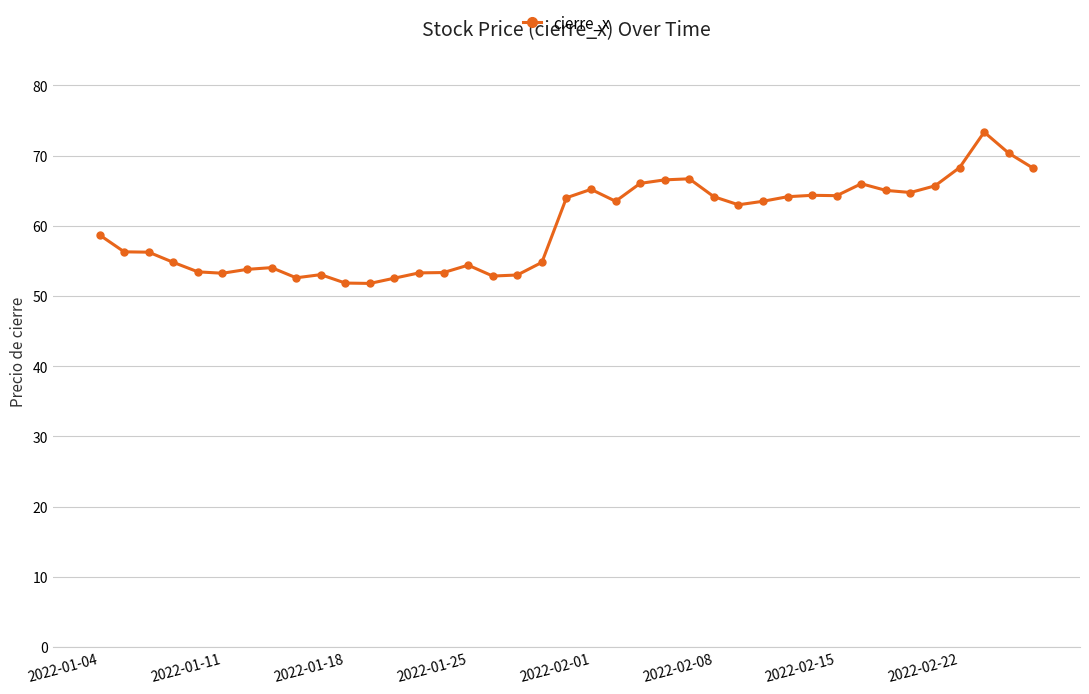

What is the value of the 22nd point from the left?

63.5